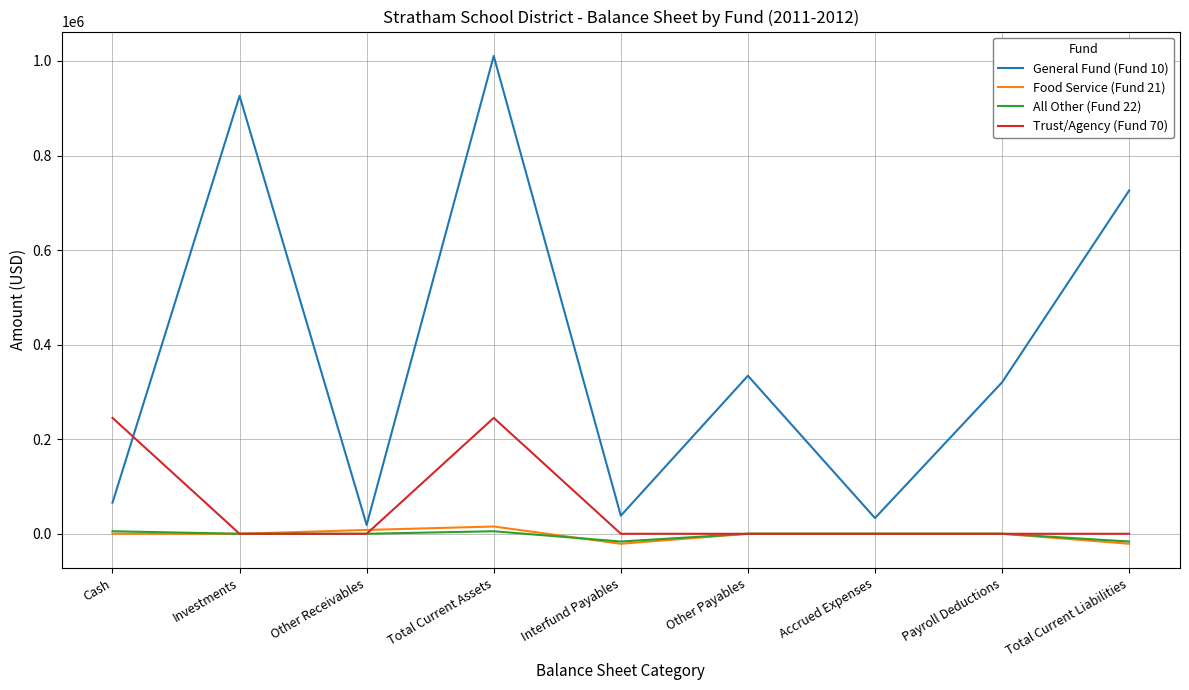

How many lines are shown in the chart?

4